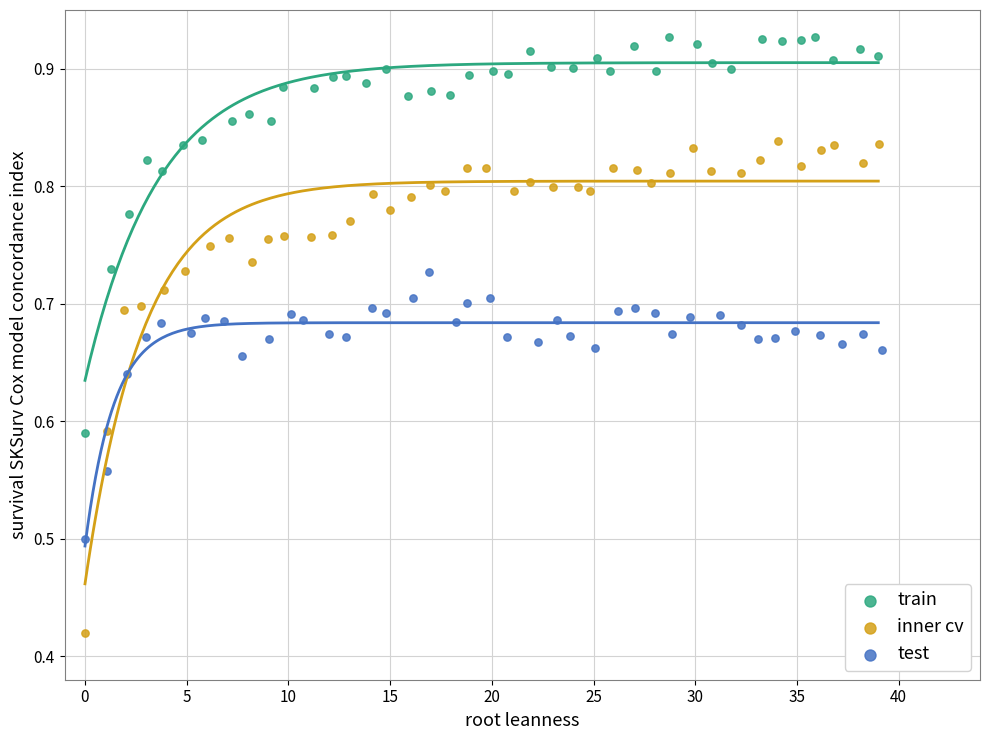

Which series reaches the maximum Y coordinate?

train